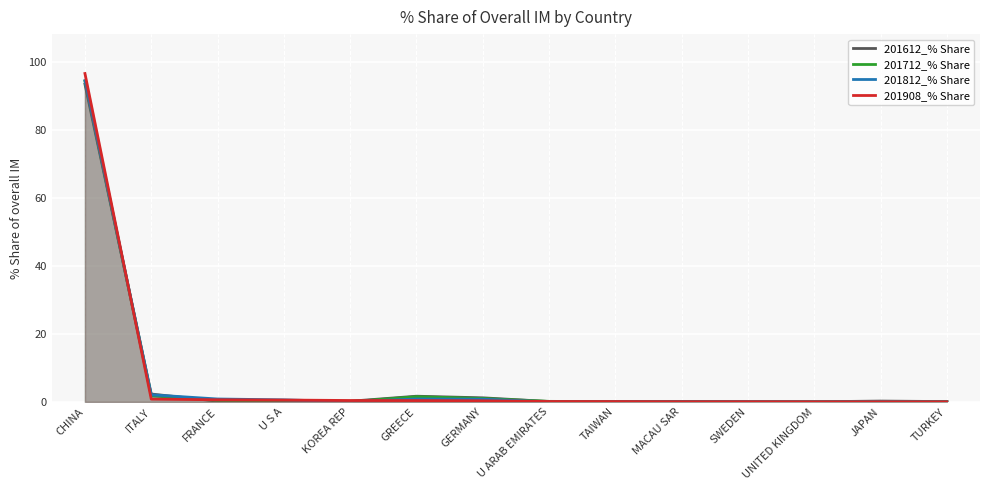

What position from the left is MACAU SAR?

10